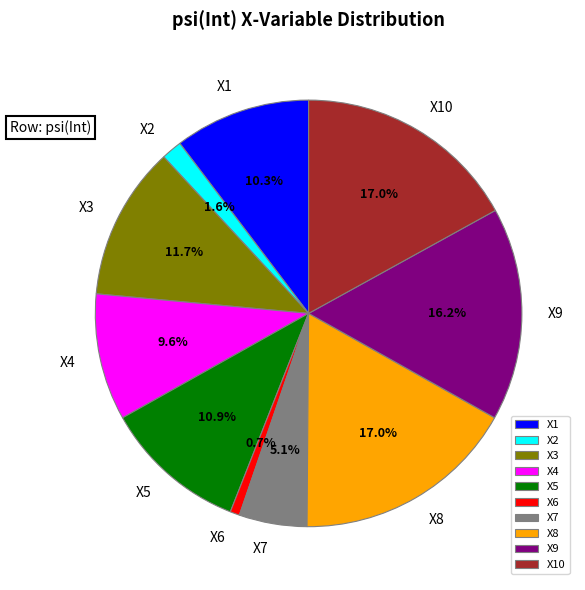

What is the smallest slice in the pie chart?

X6